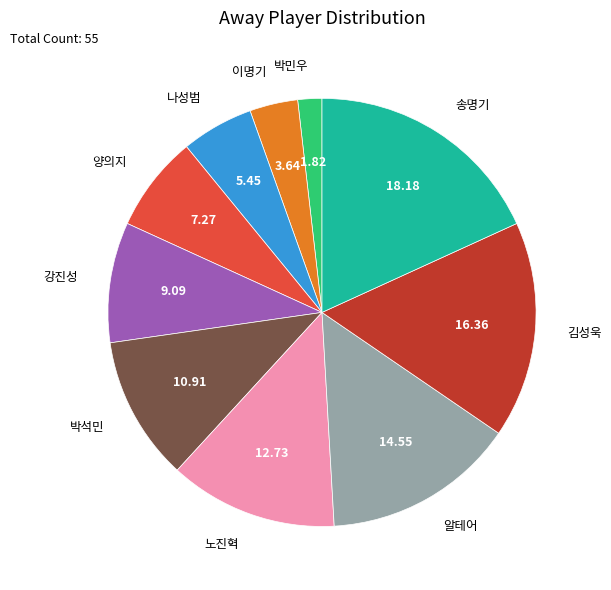

Count the number of slices in the pie.

10